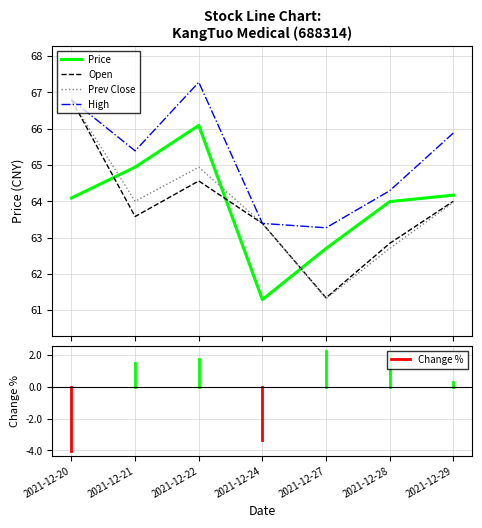

Which series ends up on top after the final intersection of Open and Price?

Price